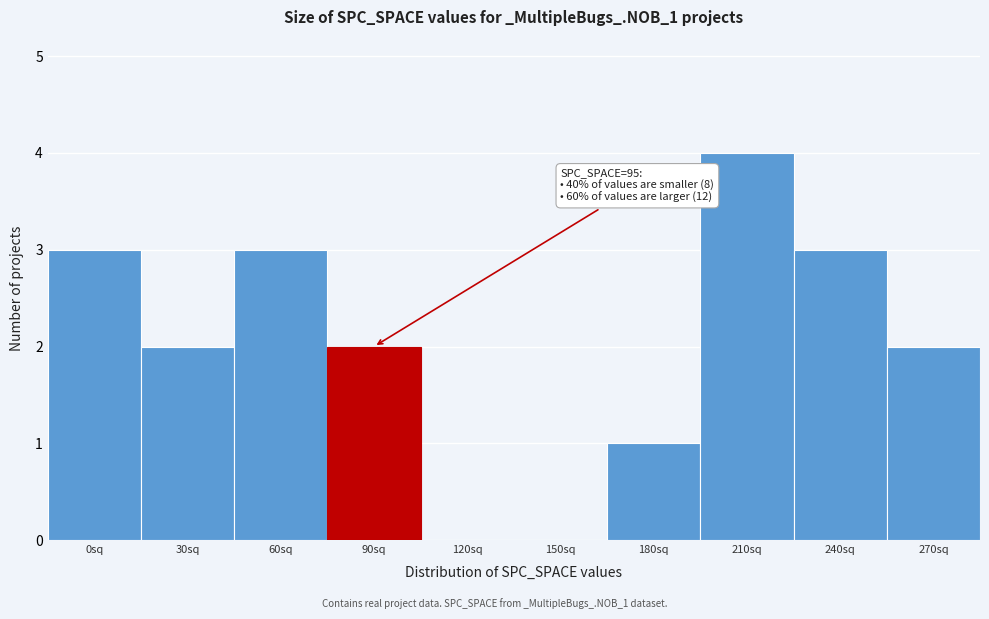

Reading left to right, what are all the values shown in this chart?

0sq=3	30sq=2	60sq=3	90sq=2	120sq=0	150sq=0	180sq=1	210sq=4	240sq=3	270sq=2